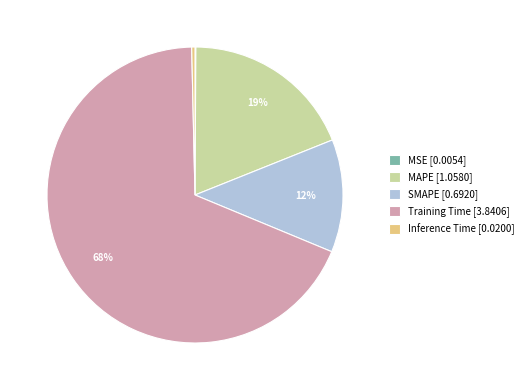

To the nearest percent, what is the combined percentage of Training Time [3.8406] and SMAPE [0.6920]?

81%